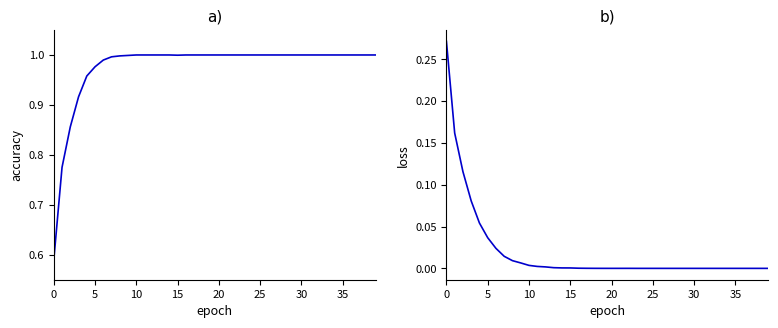

What is the label of the 16th point from the left?

15